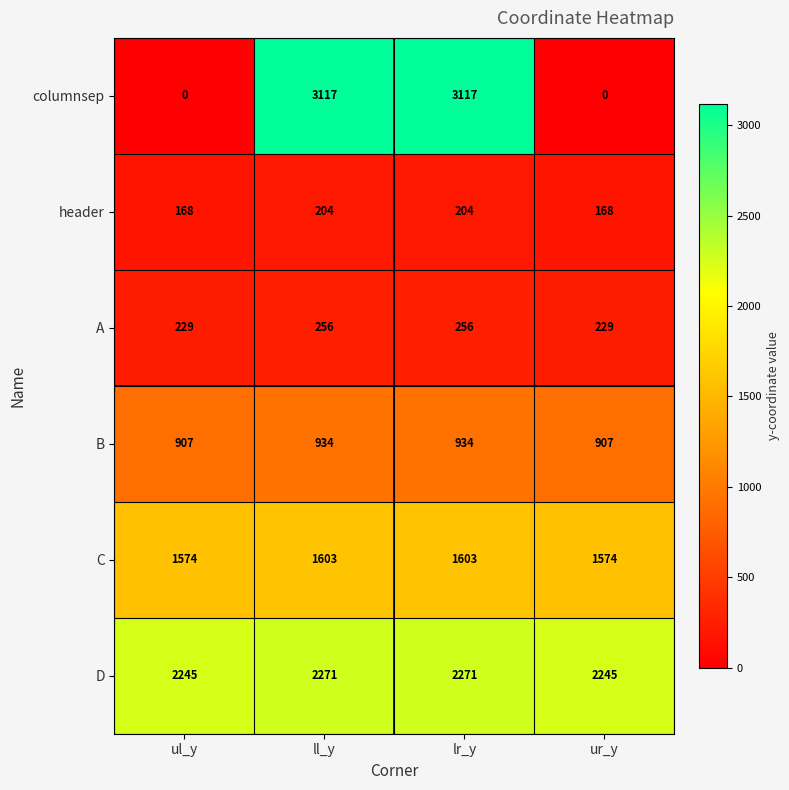

What is the total value across all series at ul_y?

5123